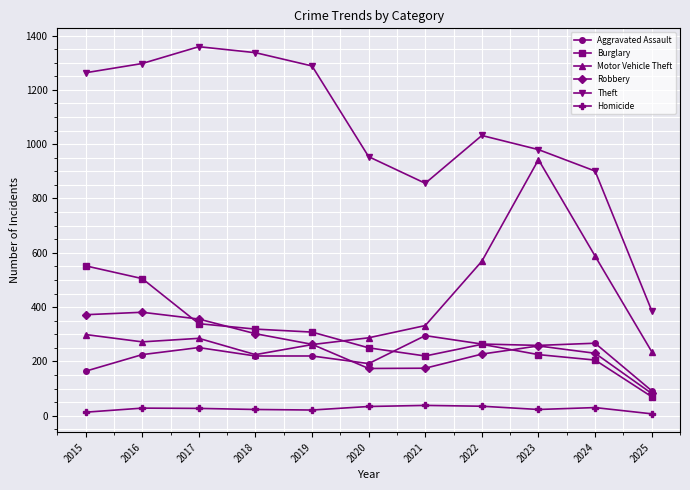

True or false: Motor Vehicle Theft and Robbery intersect in this chart.

True